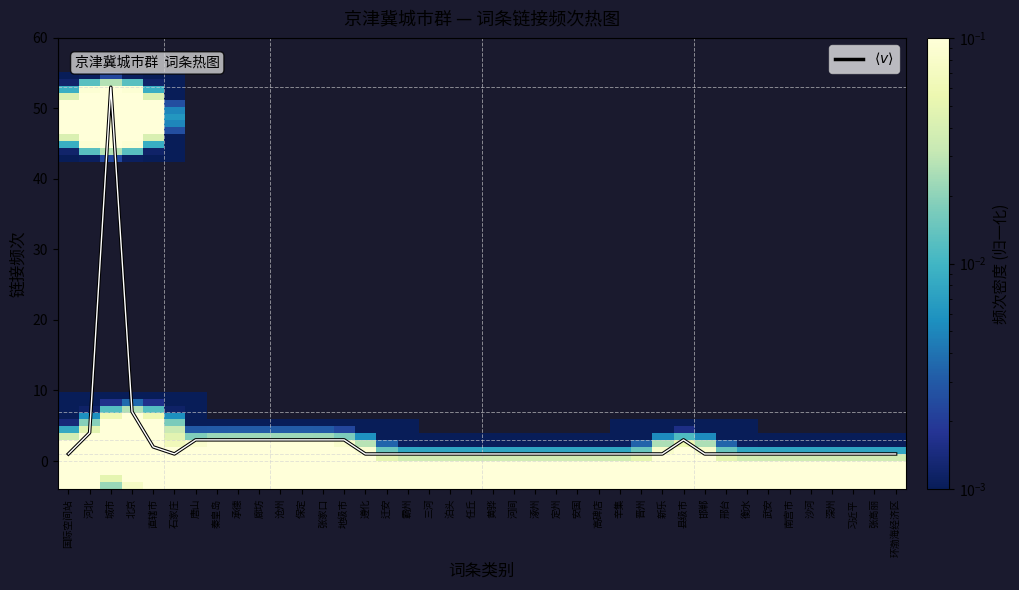

Approximately how many times larger is the value at 定州 compared to 泊头?

1.0